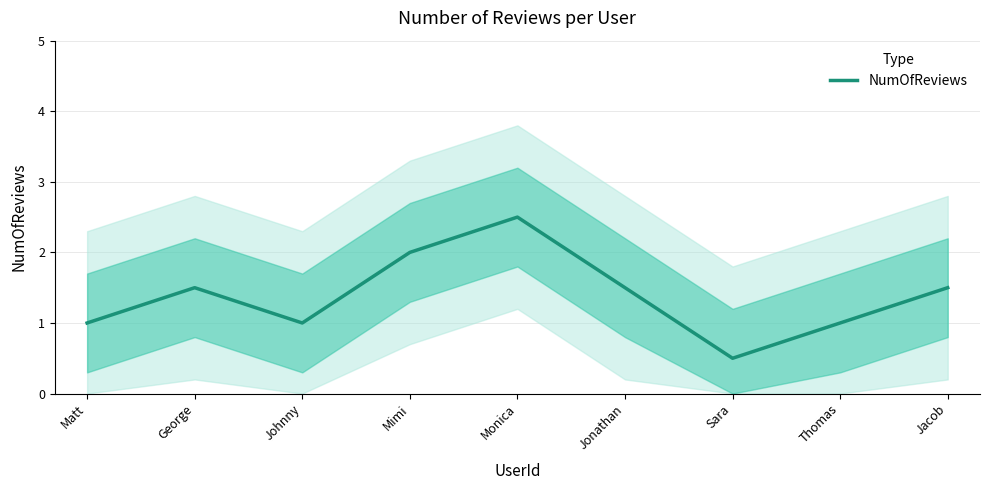

How many points are lower than both their immediate neighbors (excluding endpoints)?

2